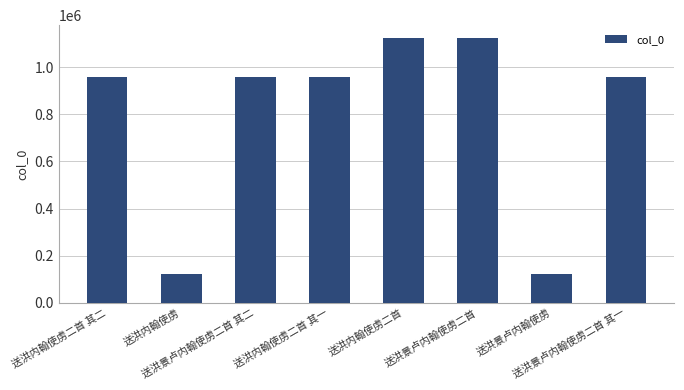

What is the smallest value displayed?

123499